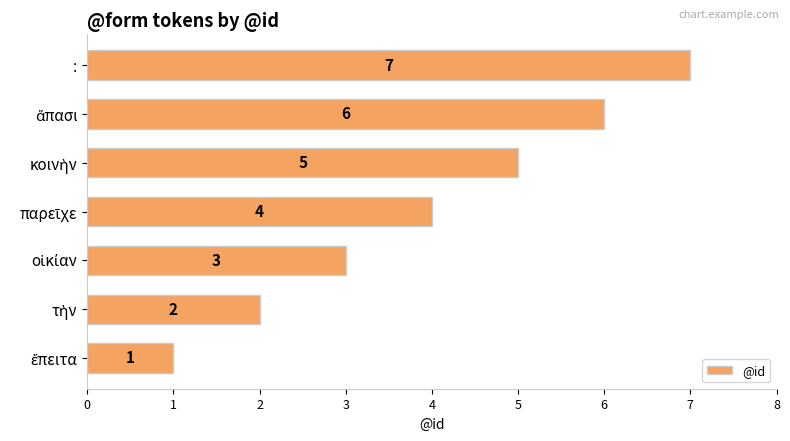

What is the difference between the second highest and minimum values?

5